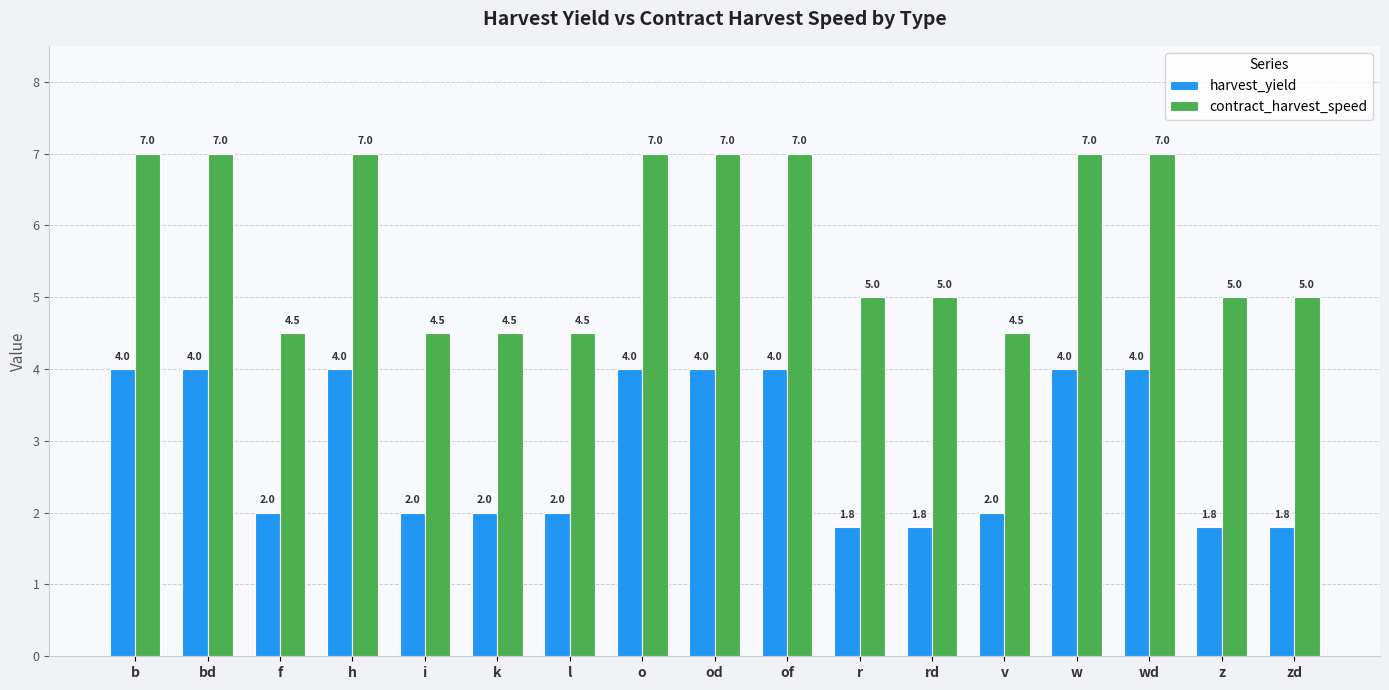

Is it true that contract_harvest_speed equals 7.0 at bd?

True